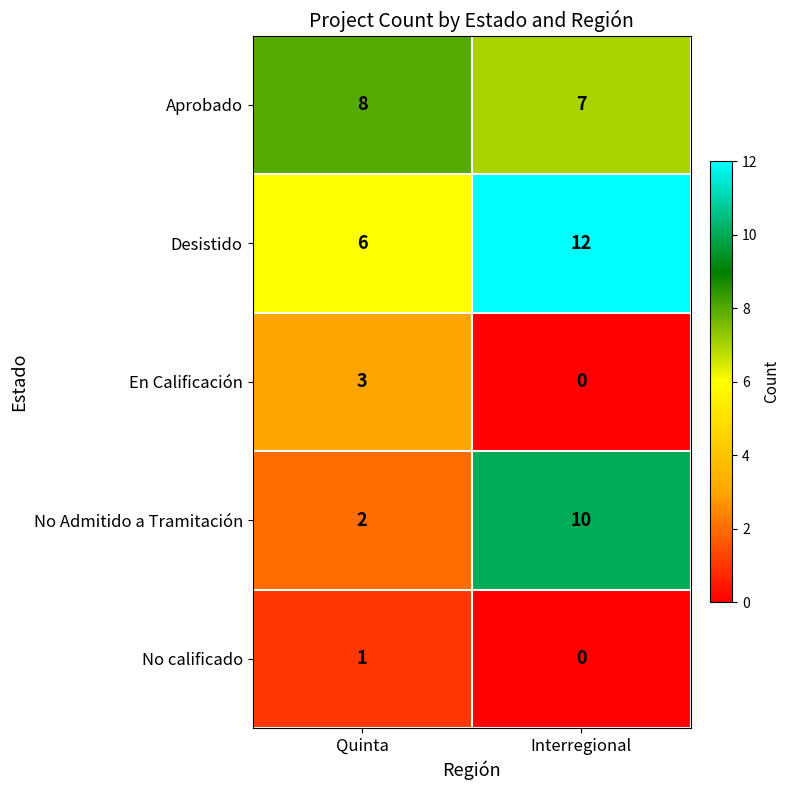

True or false: Desistido has a value of 3 at Quinta.

False